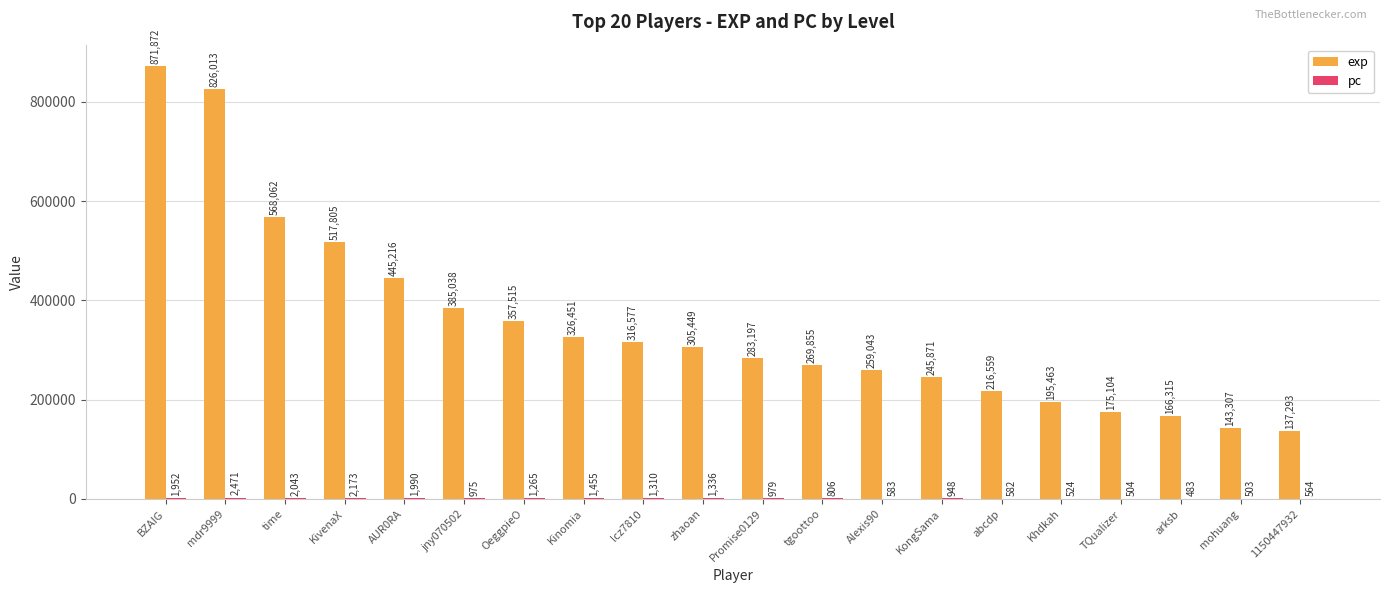

Is it true that exp equals 235318 at TQualizer?

False